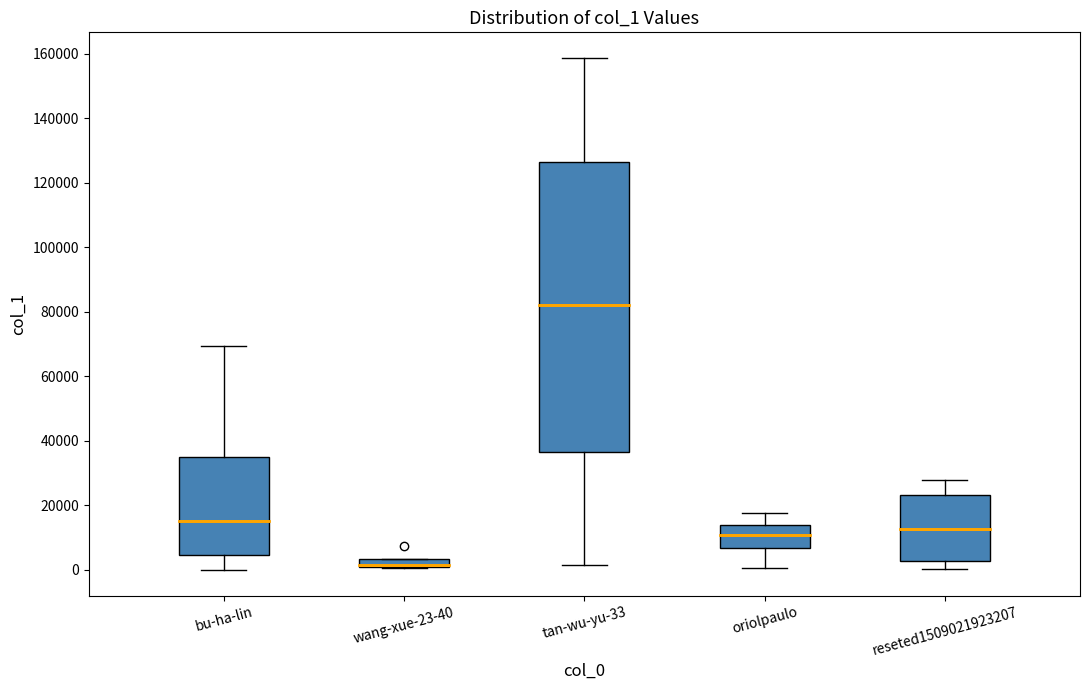

Comparing the boxes themselves (not the whiskers), which one is the tallest?

tan-wu-yu-33